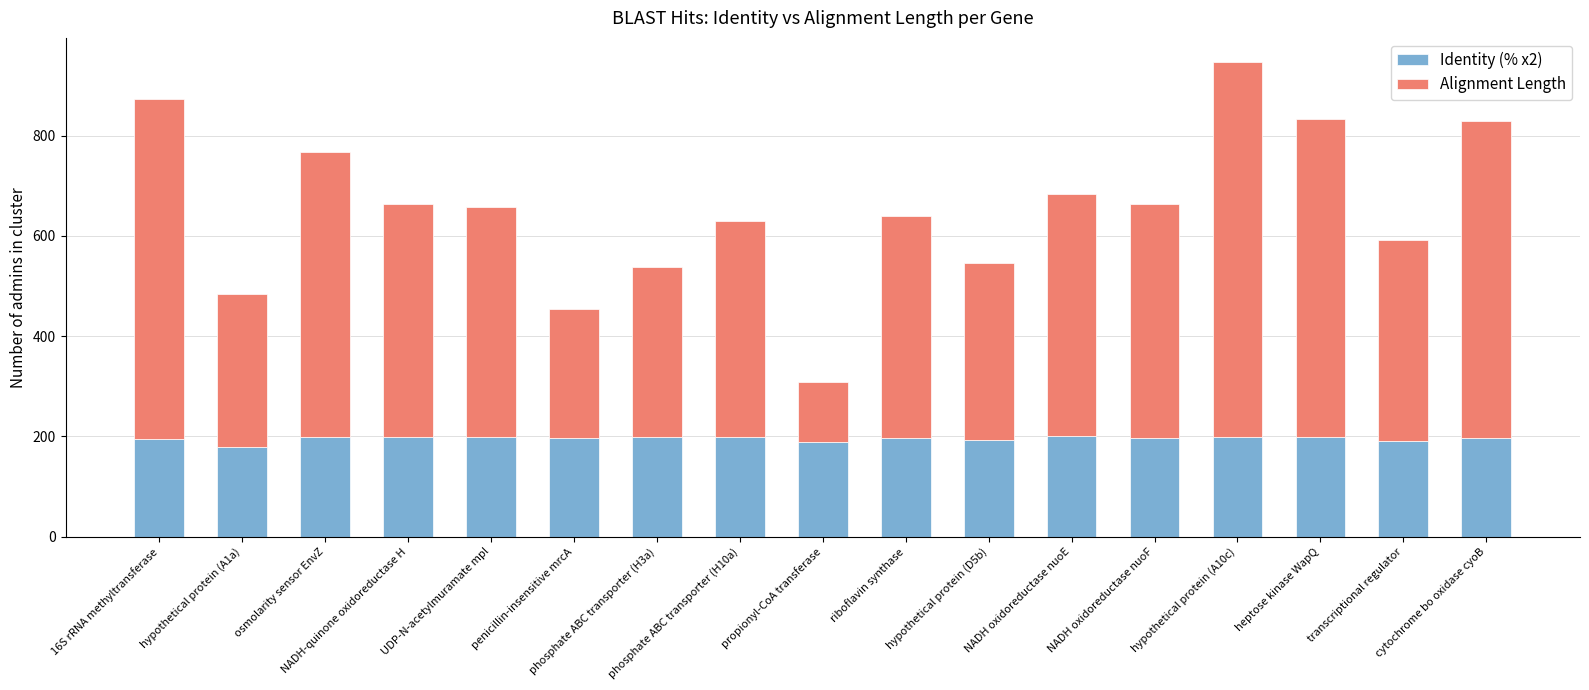

What is the highest value of the Identity (% x2) series?

200.0